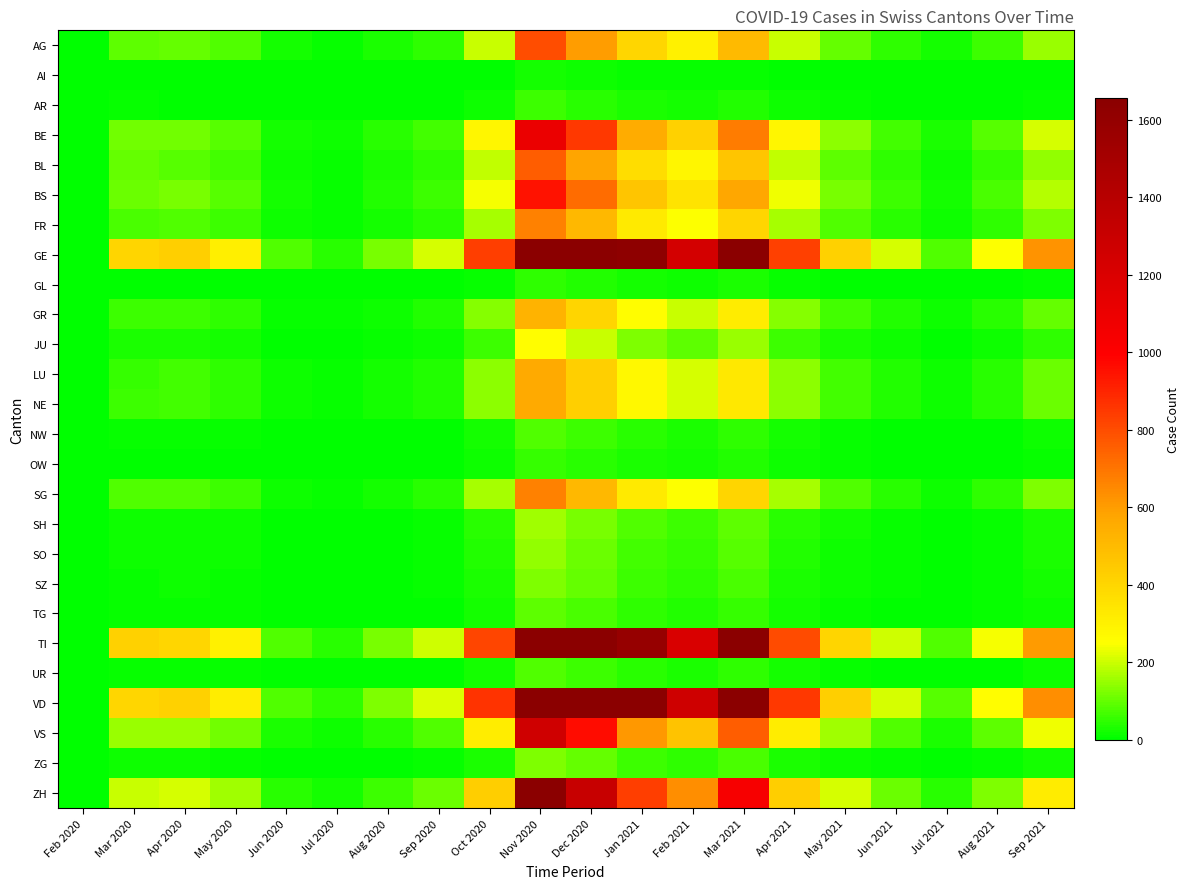

How many distinct data groups are displayed?

26